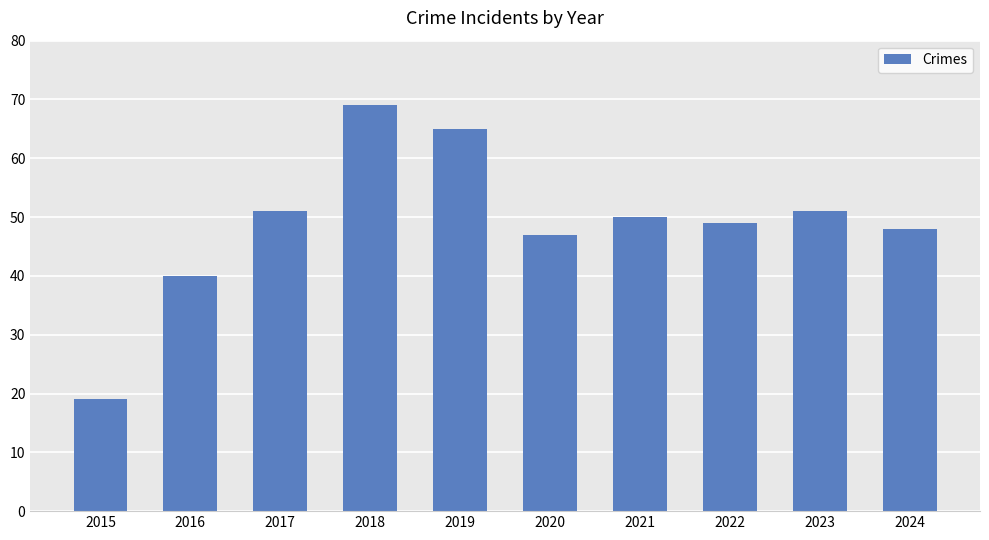

What is the minimum value shown in the chart?

19